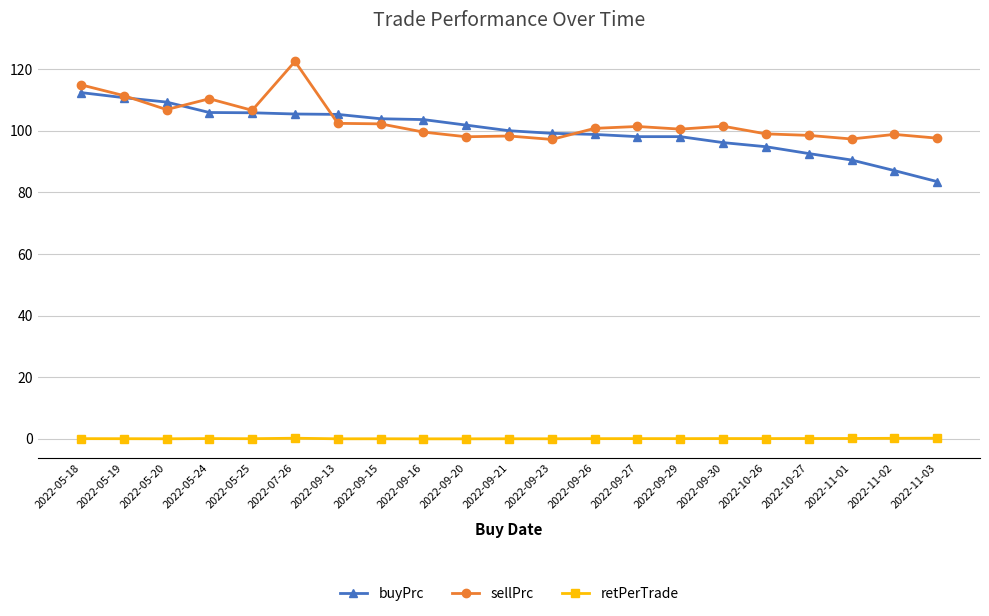

The retPerTrade series shows -0.0 at 2022-05-20. True or false?

True